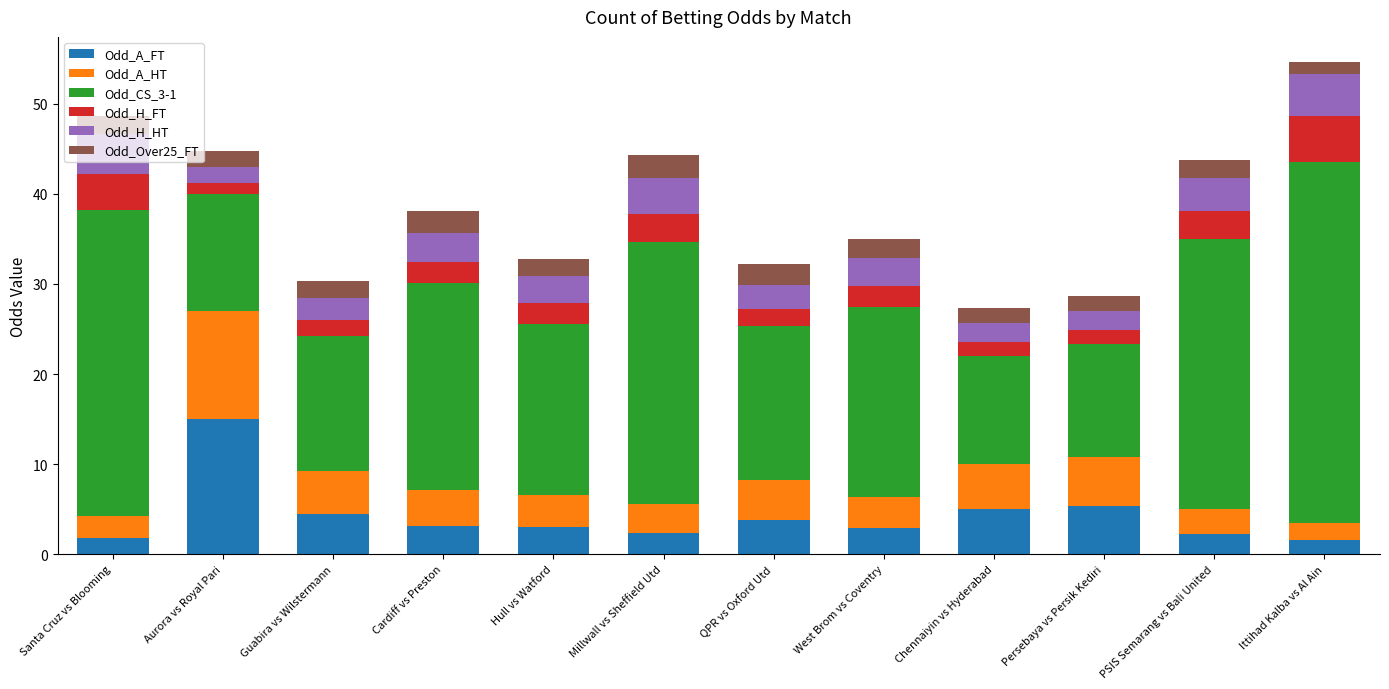

What is the approximate value of Odd_A_FT at Persebaya vs Persik Kediri?

5.4